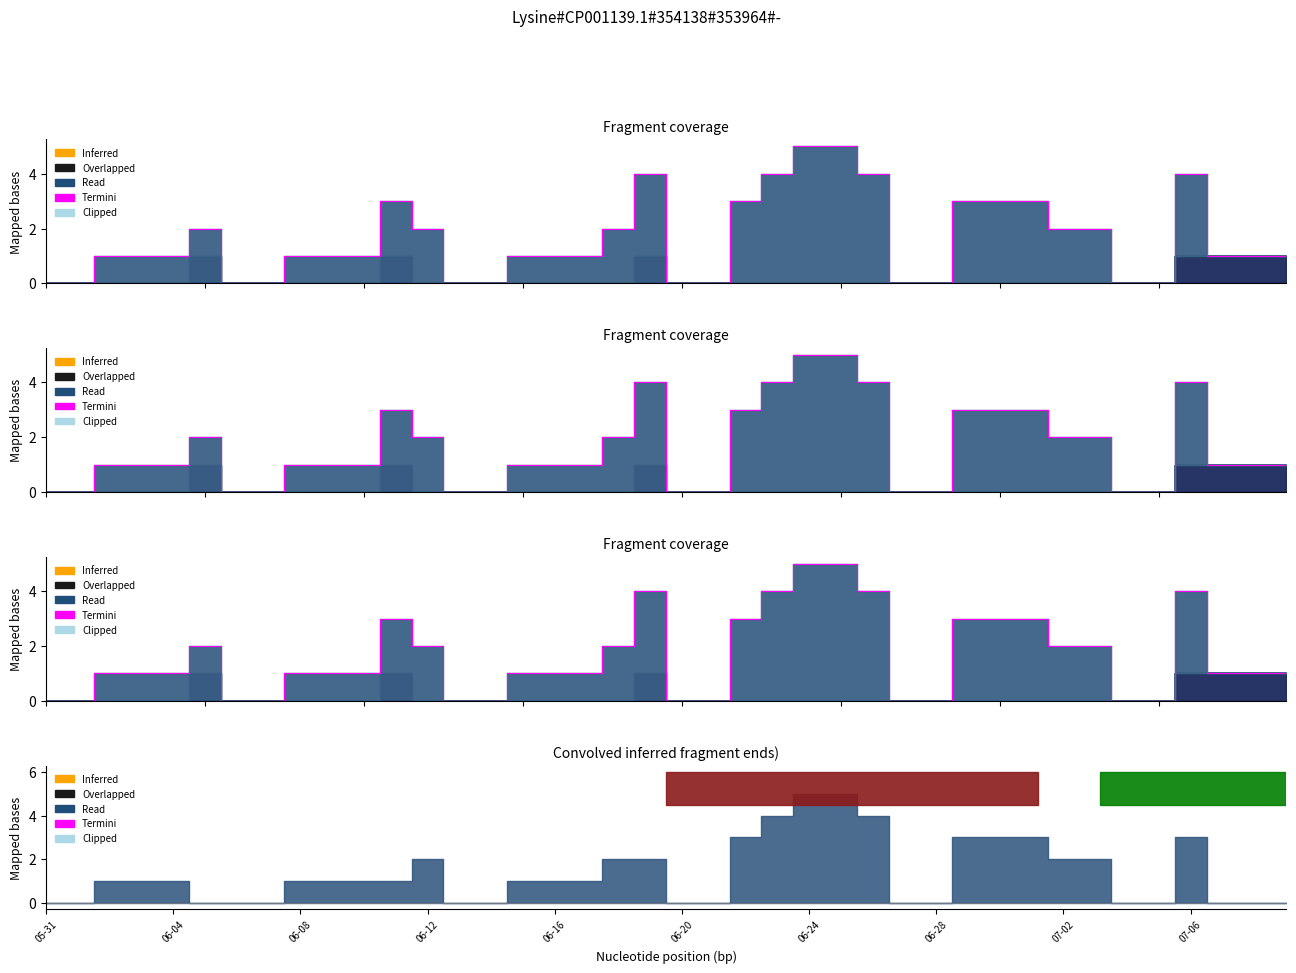

How many categories are shown in the chart?

40